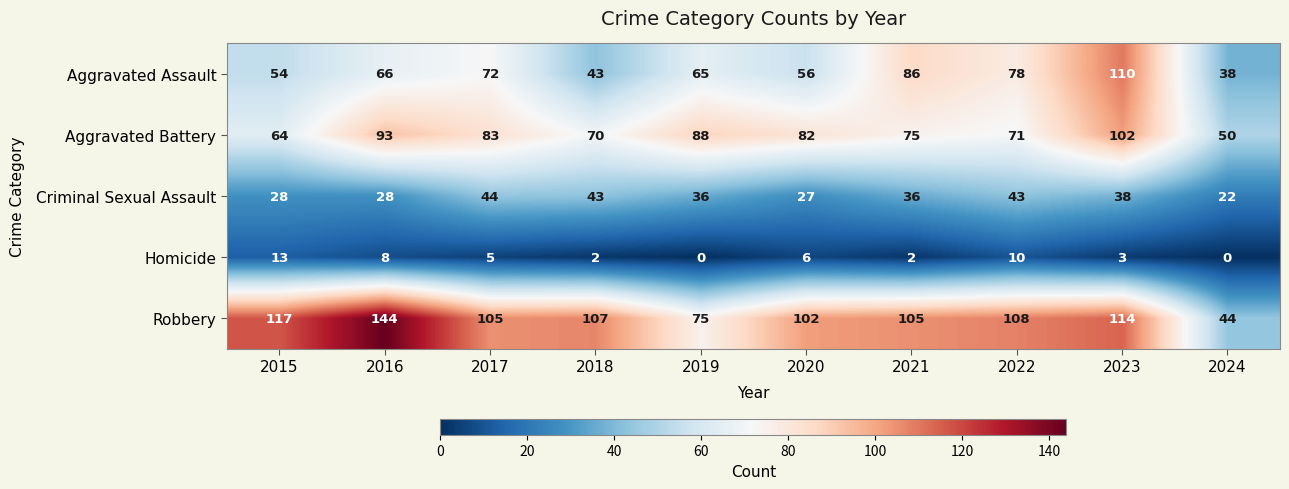

What is the difference between the maximum and minimum values in the Aggravated Assault series?

72